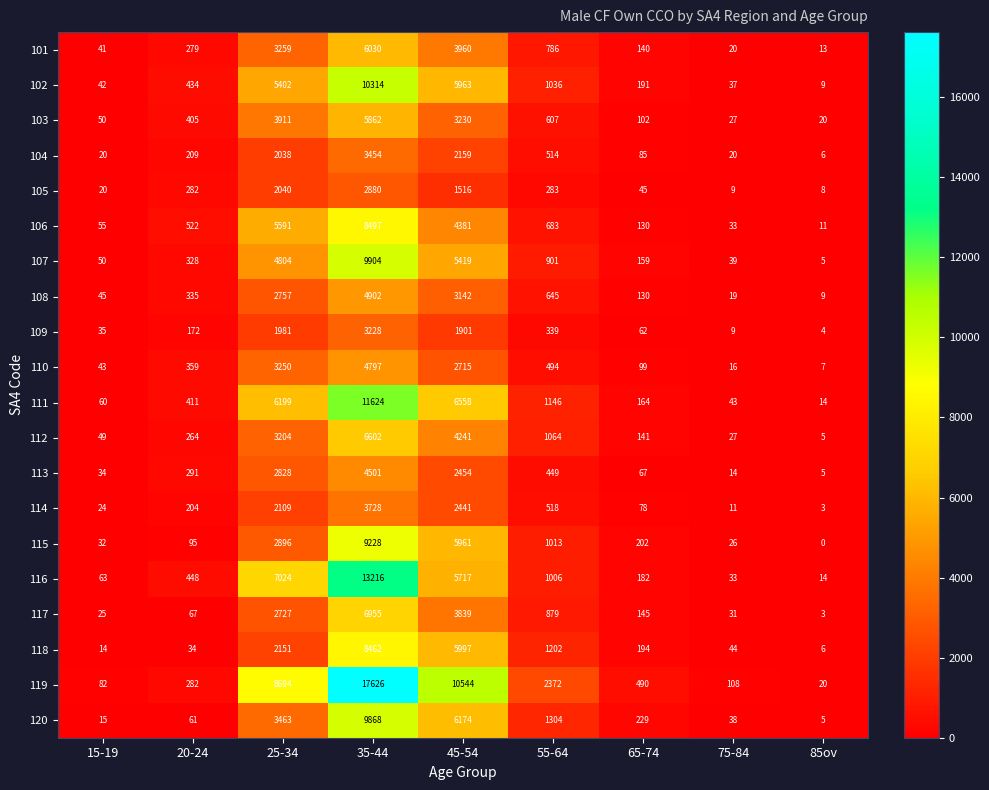

The 114 series shows 5 at 85ov. True or false?

False